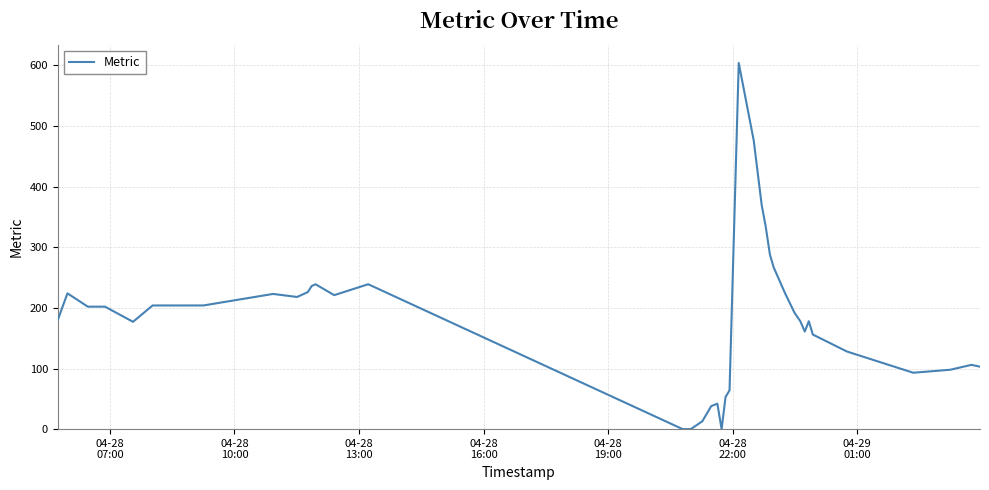

What is the difference between the maximum and minimum values?

604